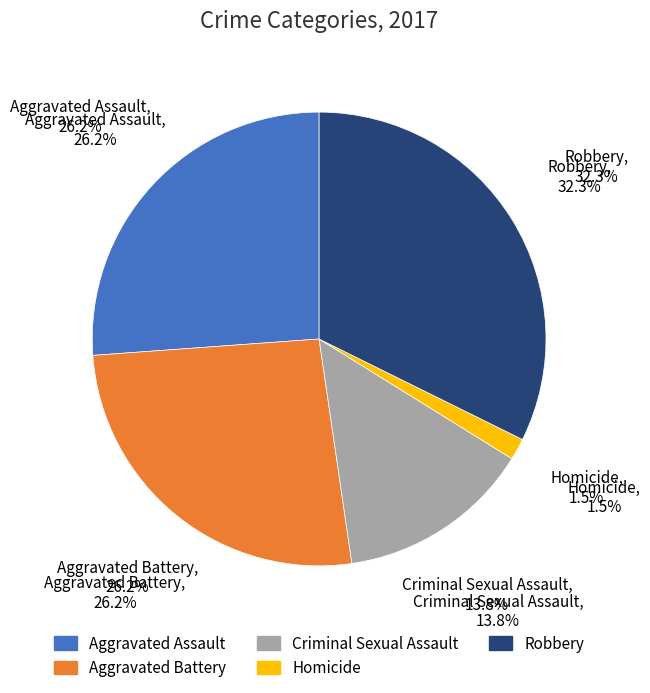

Is it true that Aggravated Battery is 26% of the pie?

True